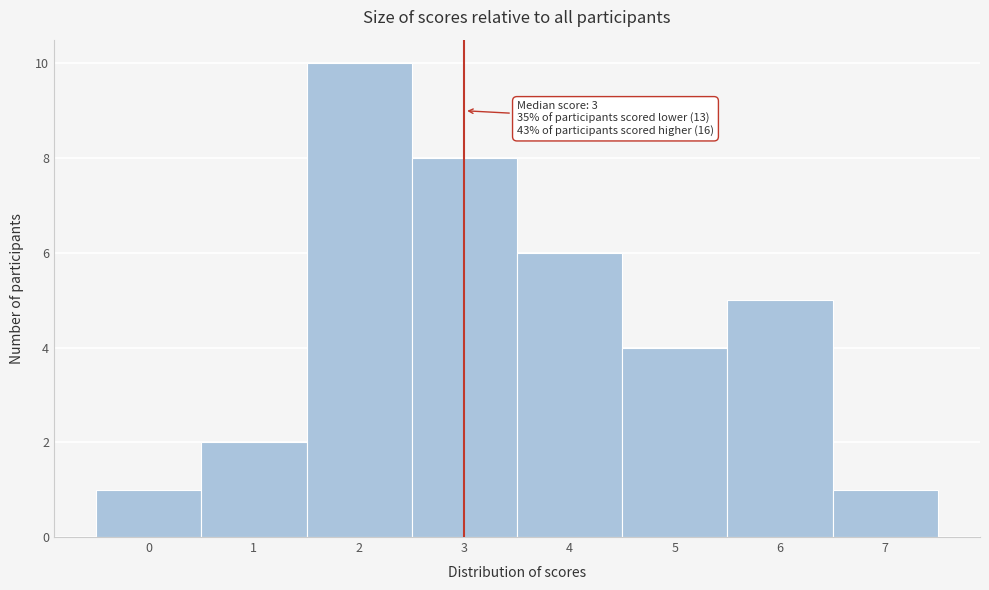

Over which range of the x-axis is the bar tallest?

1.5 to 2.5